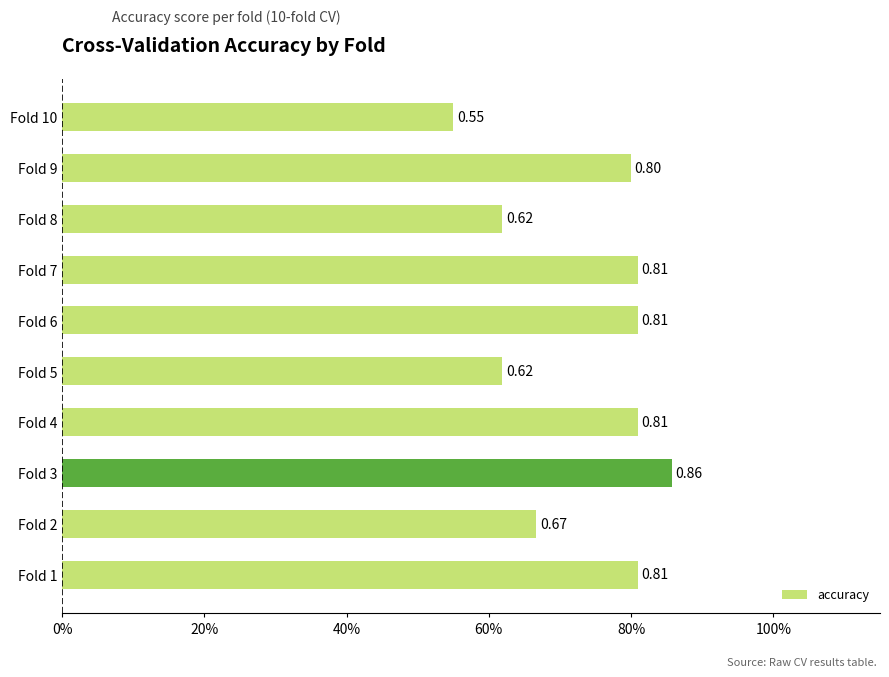

Are the bars horizontal?

Yes